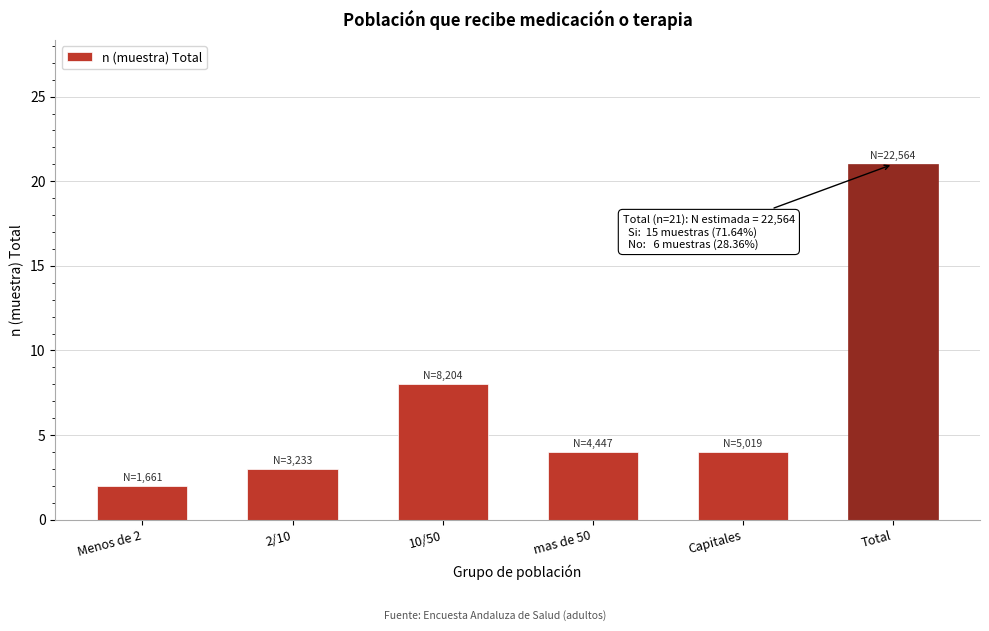

Reading left to right, list all the values displayed in this chart.

2	3	8	4	4	21